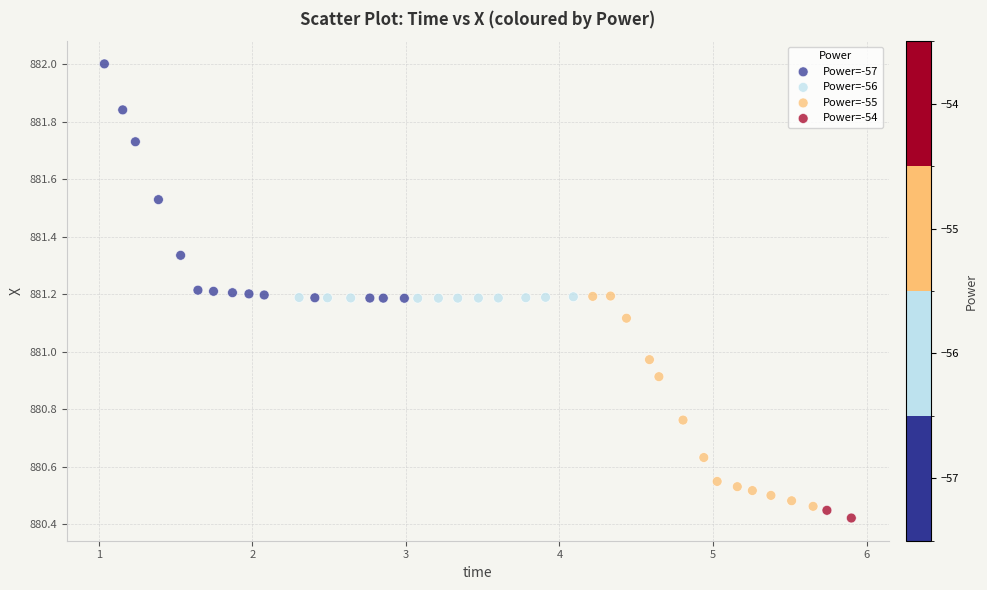

Which series has the widest spread of Y values?

Power=-57